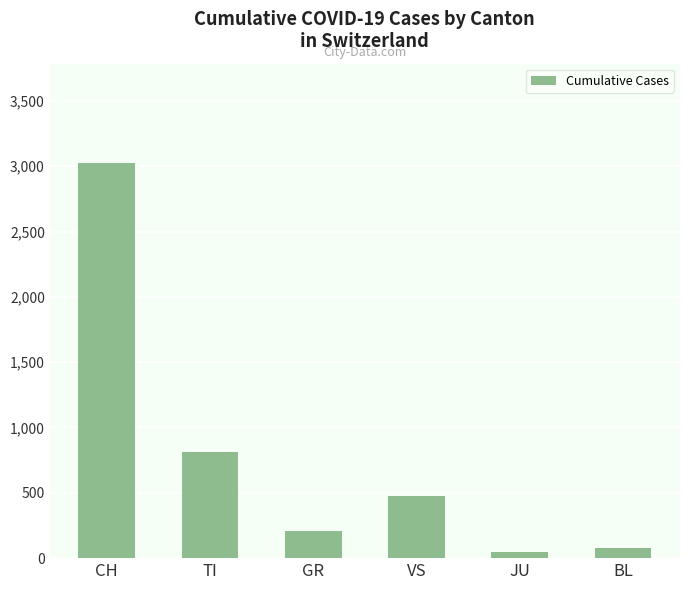

Rank the categories by value from highest to lowest.

CH, TI, VS, GR, BL, JU